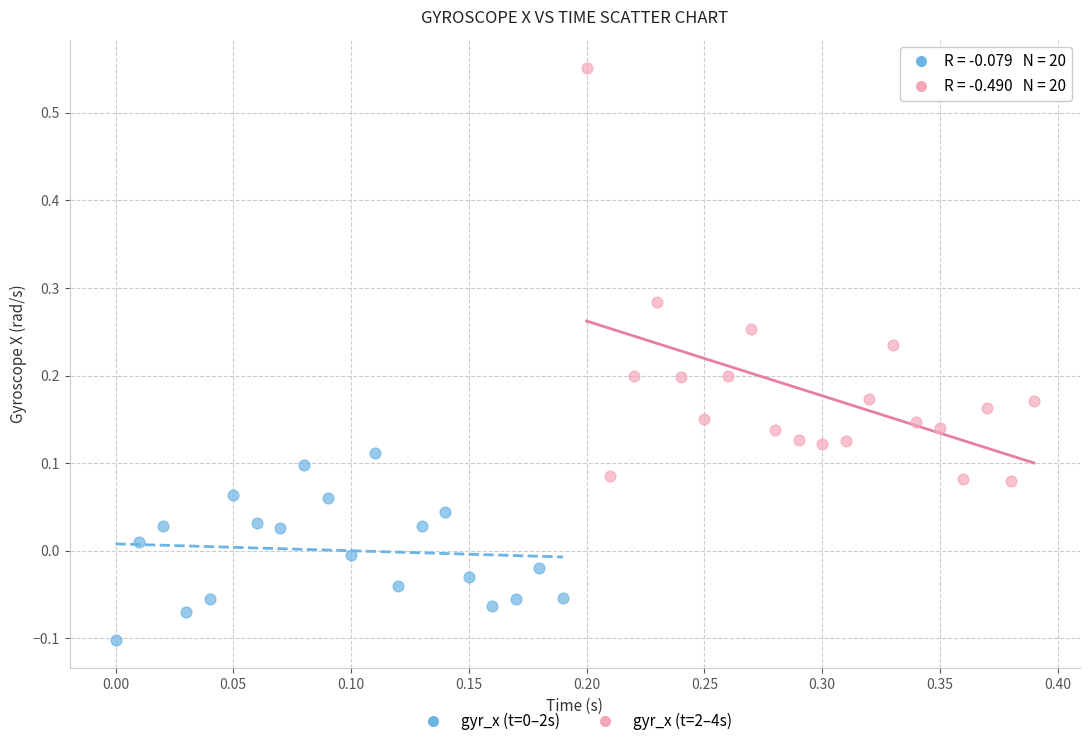

Which series has the widest spread of Y values?

gyr_x (t=2–4s)